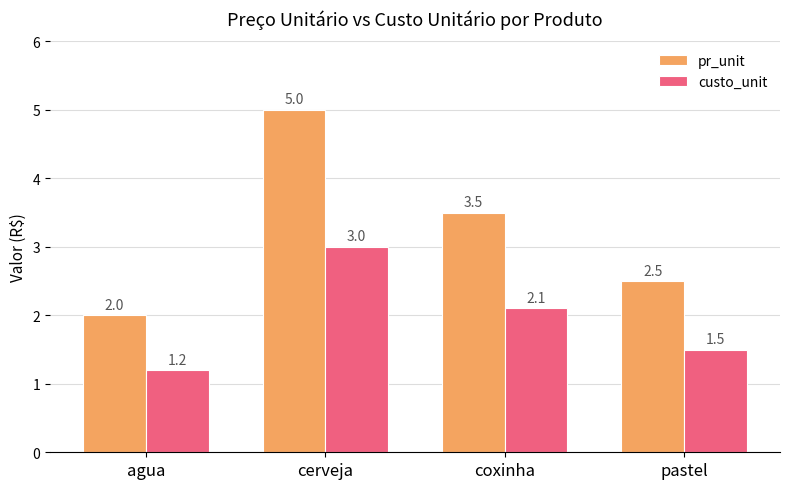

Is the value of custo_unit at cerveja greater than the value of pr_unit at agua?

Yes